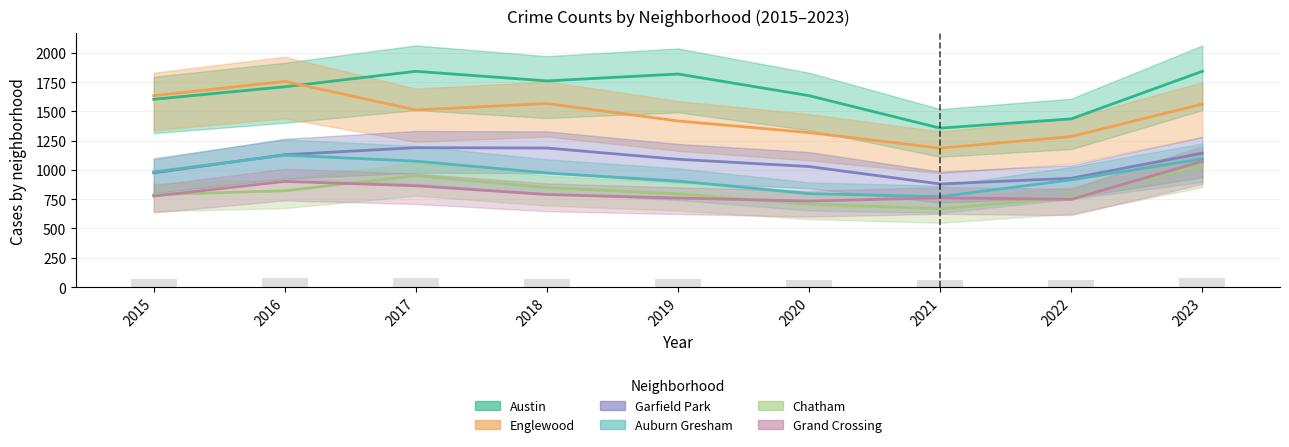

Rank the series by their maximum value, from lowest to highest.

Chatham, Grand Crossing, Auburn Gresham, Garfield Park, Englewood, Austin